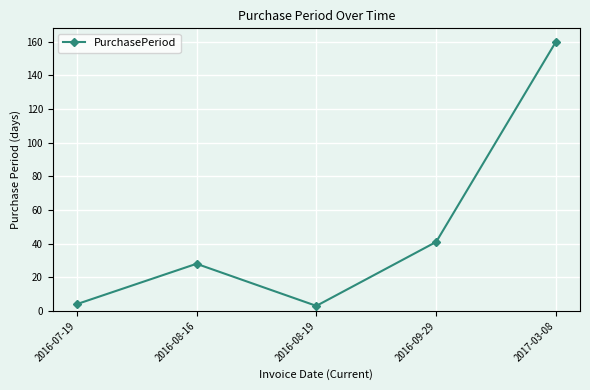

What is the smallest value displayed?

3